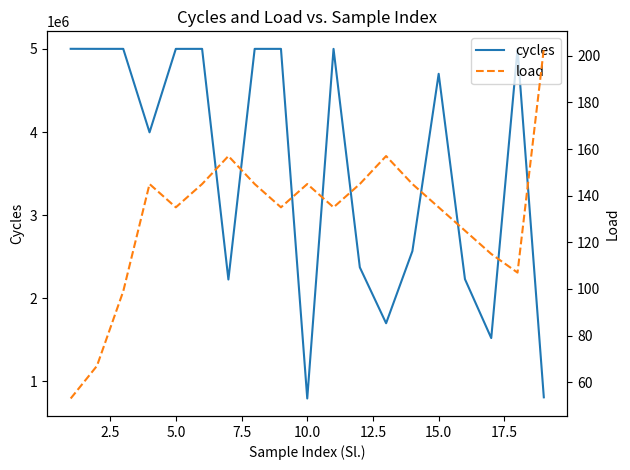

At 12.5, list the series in order from largest to smallest.

cycles, load